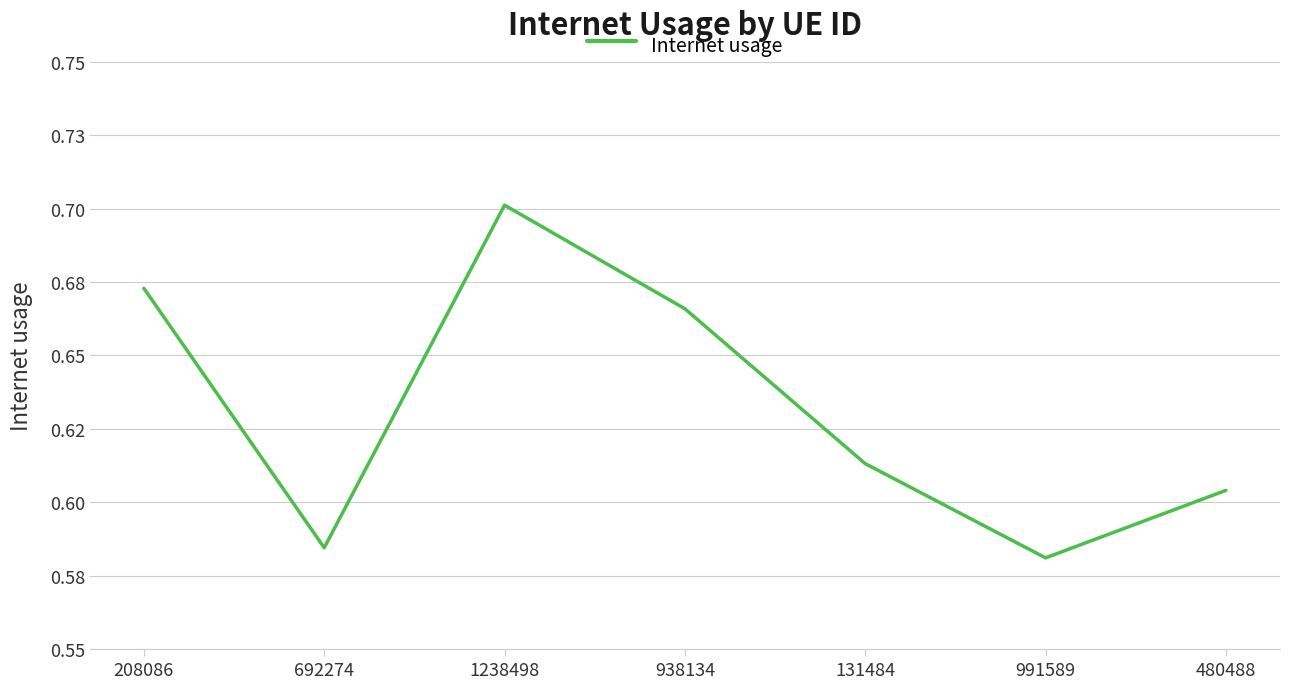

What is the label of the 2nd point from the left?

692274